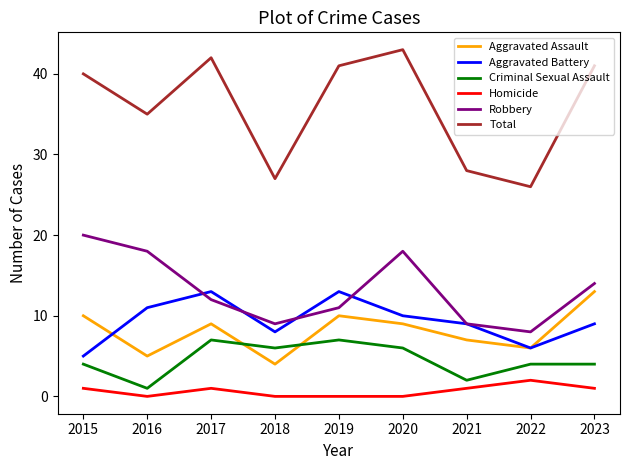

Is the value of Aggravated Assault at 2015 greater than the value of Total at 2022?

No